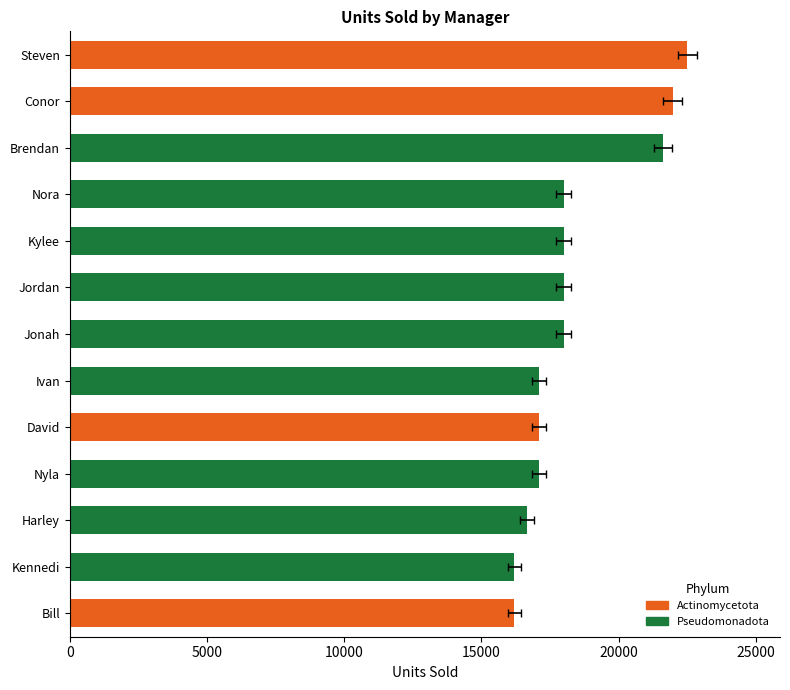

What position from the left is Jordan?

6